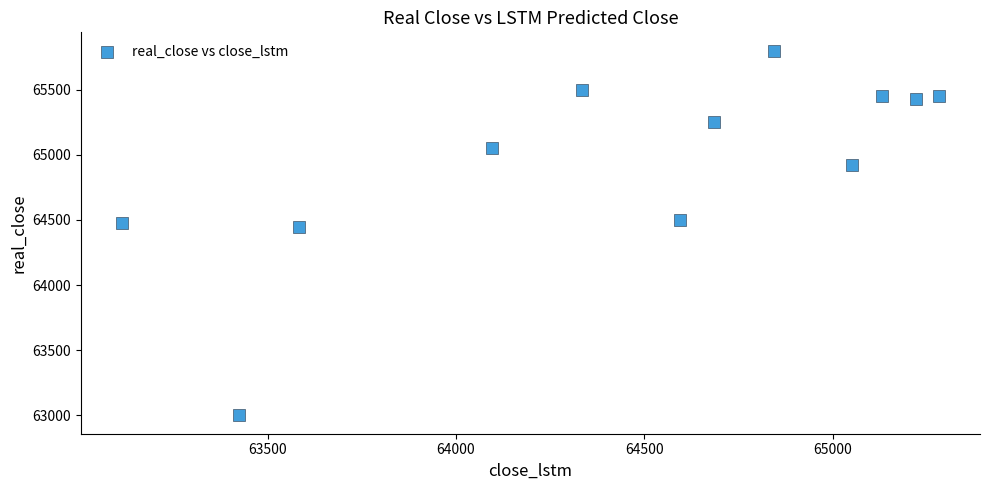

What is the average Y value?

64940